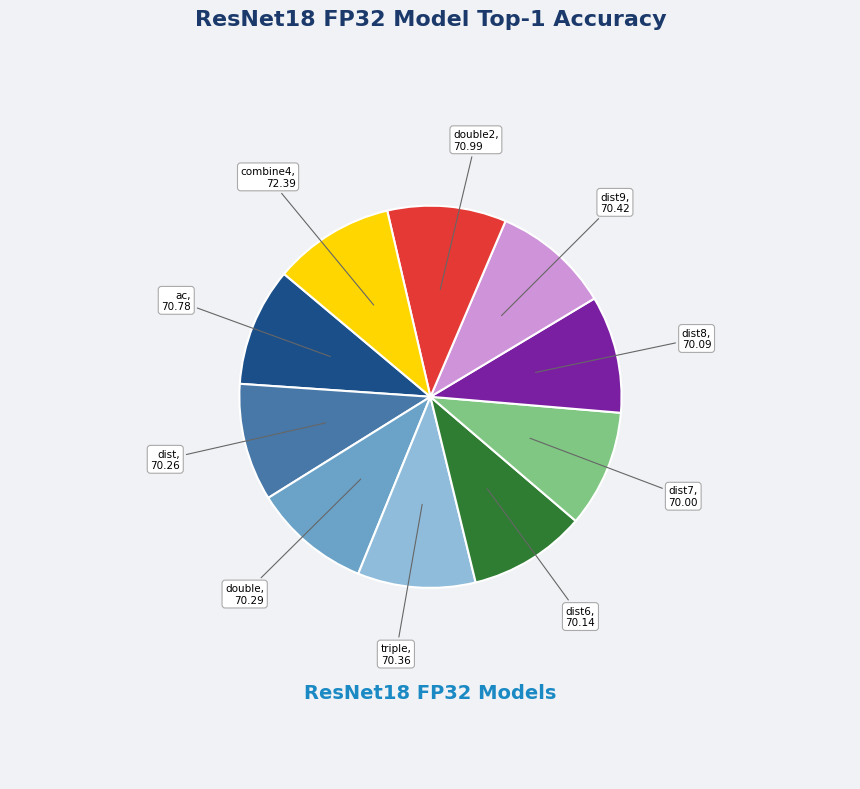

Is there any slice that represents more than half of the pie?

No